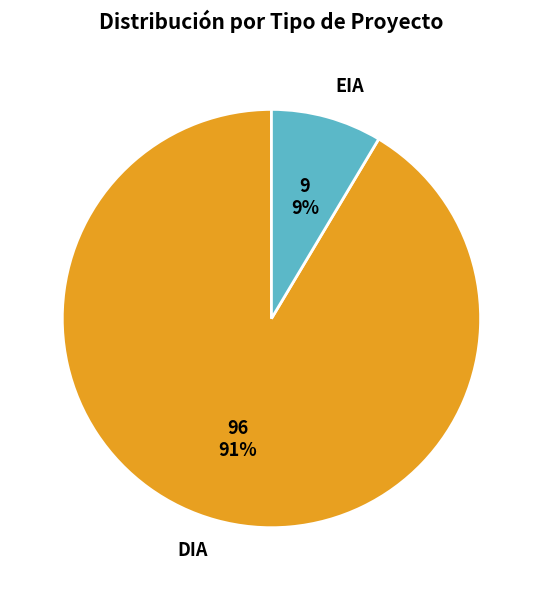

Is it true that DIA is 85% of the pie?

False